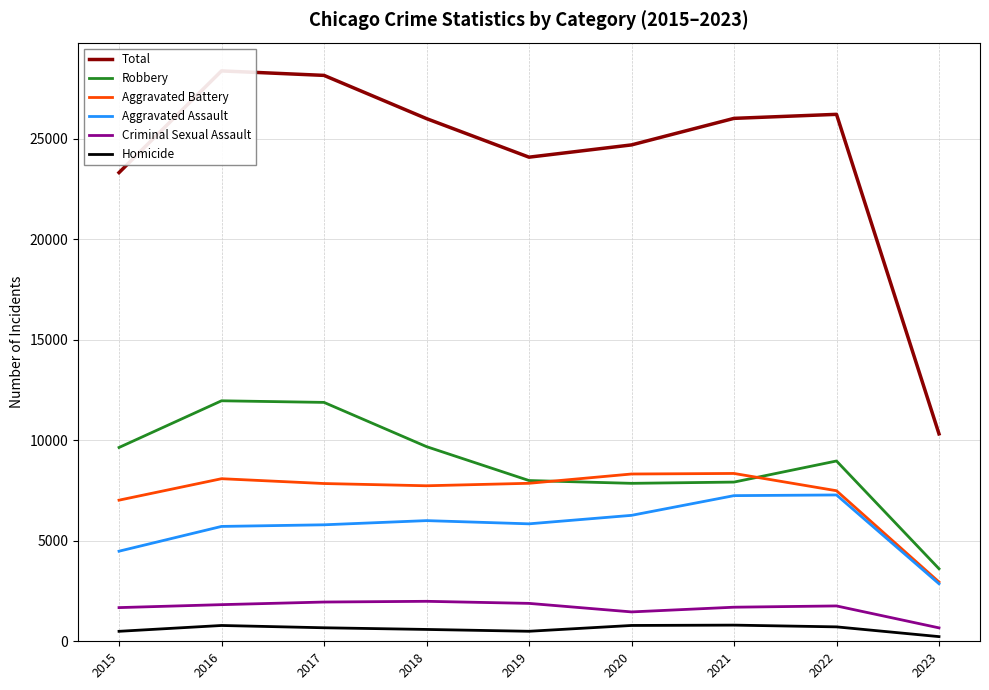

What is the difference between the maximum and minimum values in the Criminal Sexual Assault series?

1321